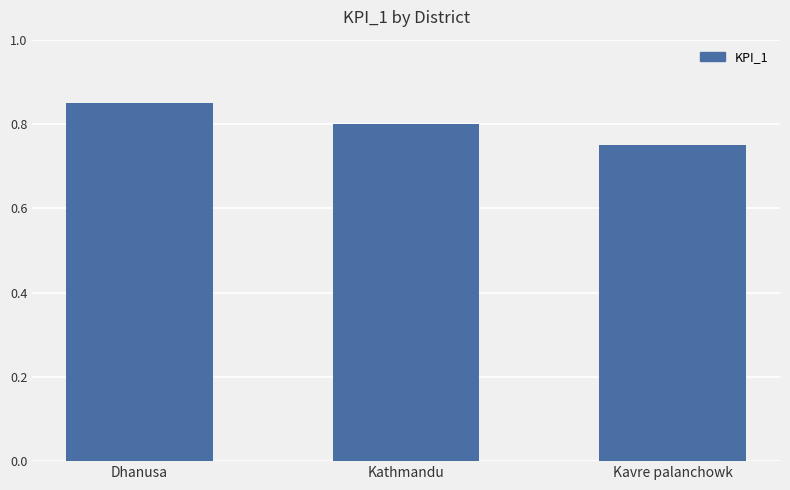

Which category has the highest value across all series?

Dhanusa